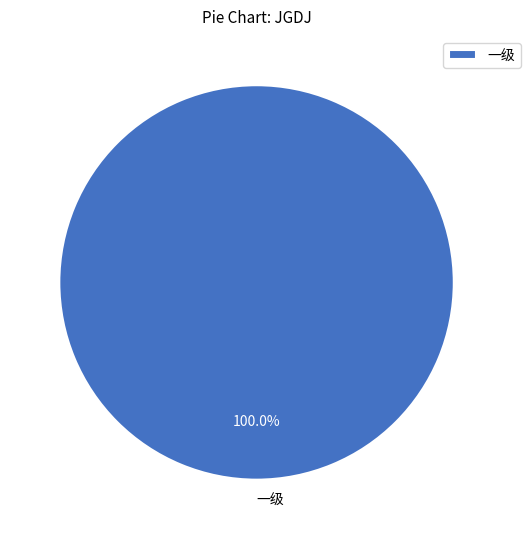

To the nearest percent, what portion does 一级 represent?

100%